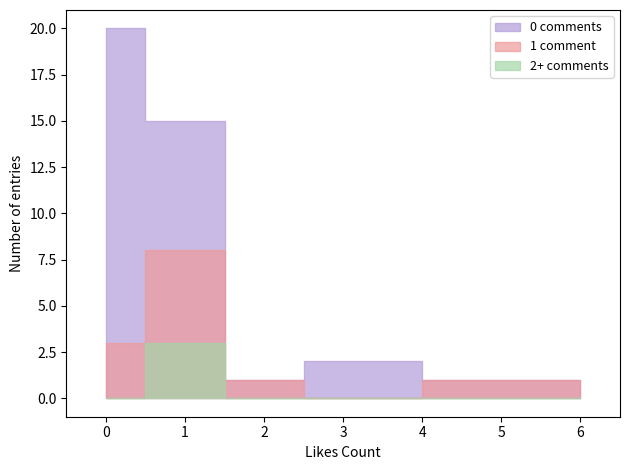

The value of comments_count at 0 is 1. True or false?

True